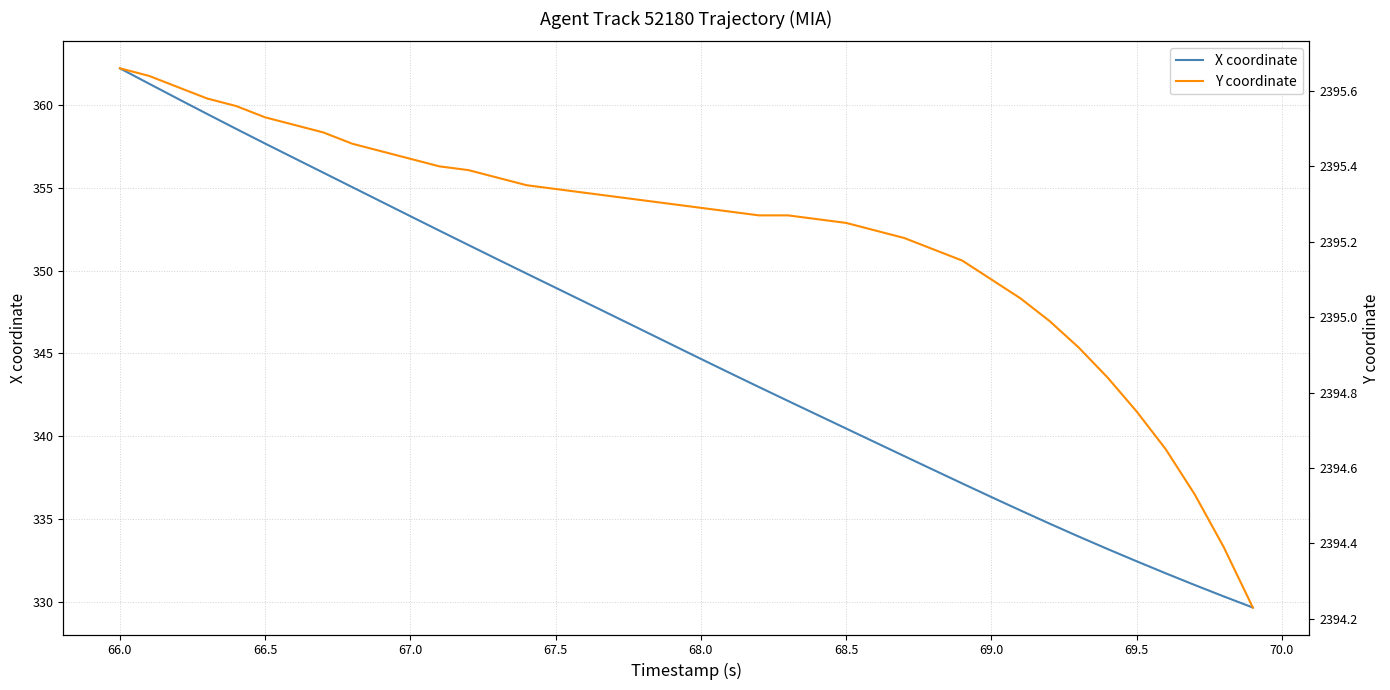

How many values in the X coordinate series exceed 345?

20